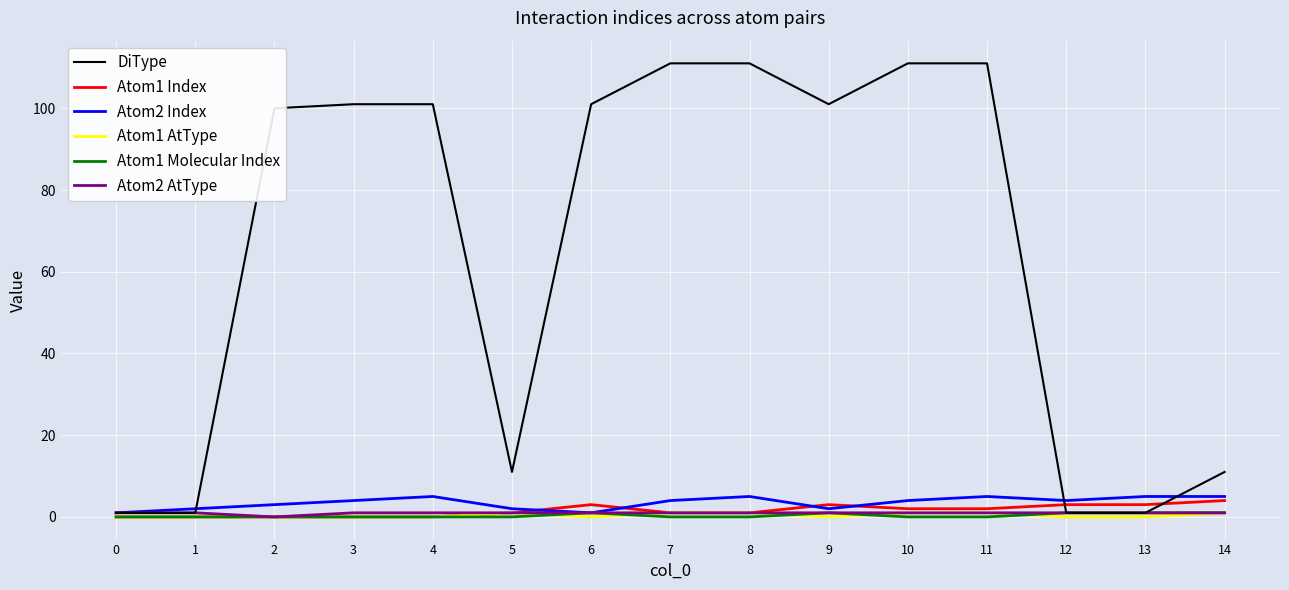

The Atom2 AtType series shows 1 at 11. True or false?

True